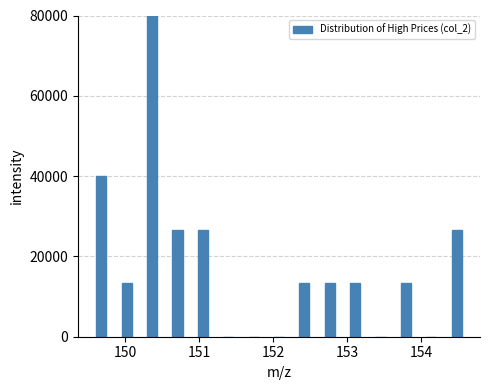

Read against the x-axis, roughly where is the centre of the tallest bar?

150.4